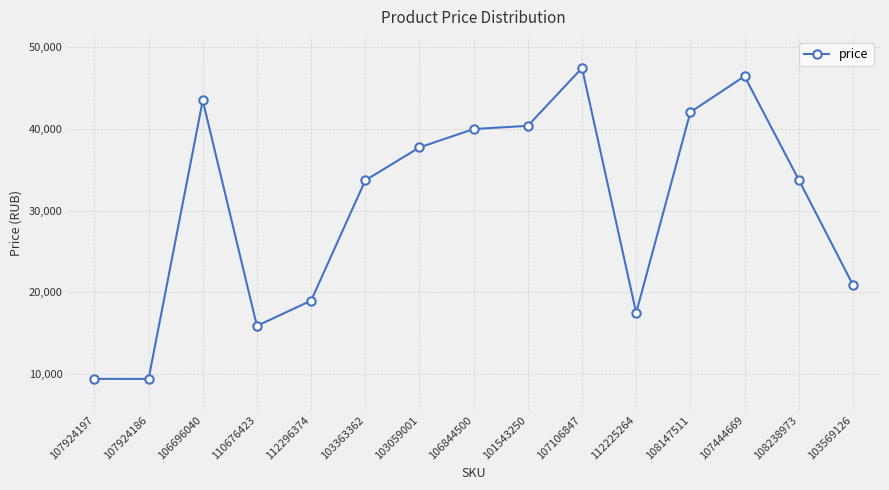

What is the sum of the values at 107444669 and 103059001?

84221